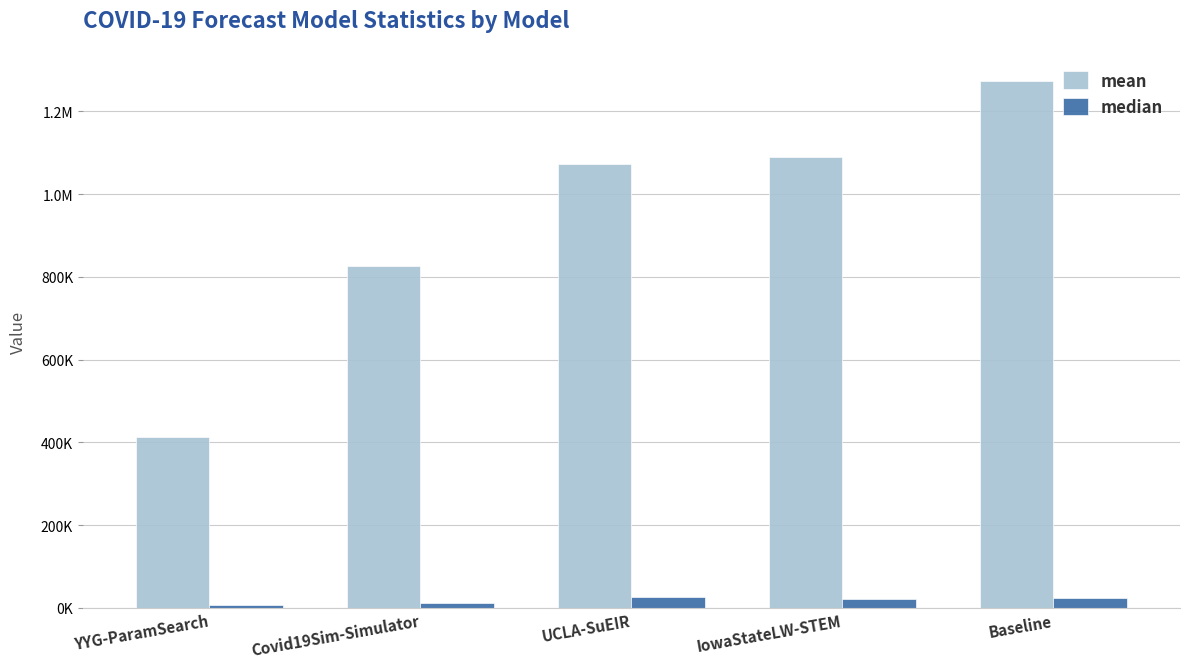

At which category is the sum across all series the highest?

Baseline